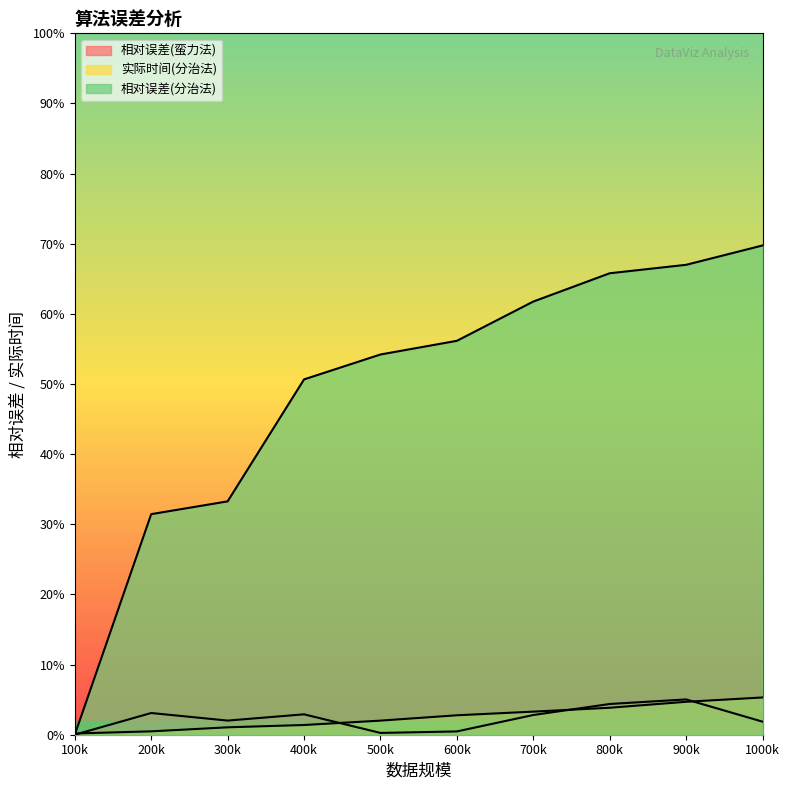

The 相对误差(蛮力法) series shows 3.1 at 200k. True or false?

True